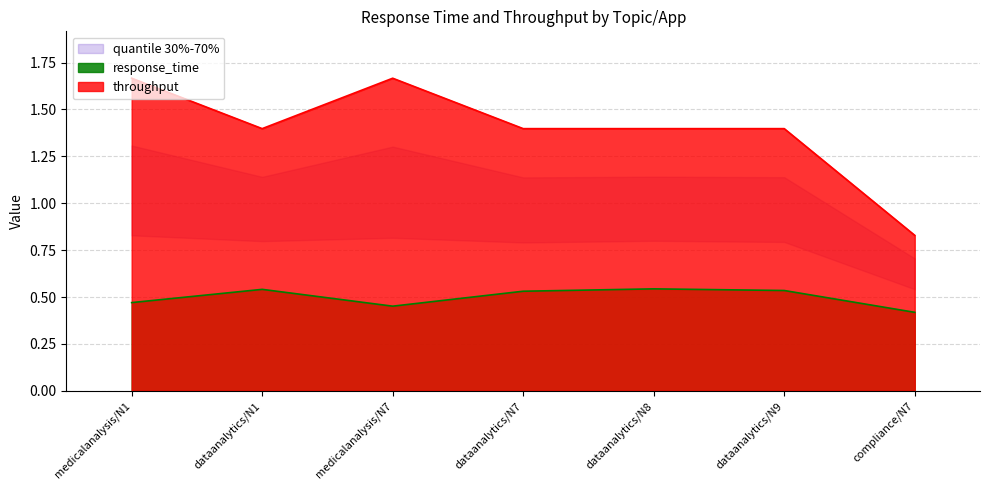

What is the value of the response_time point at the 6th from the left?

0.5